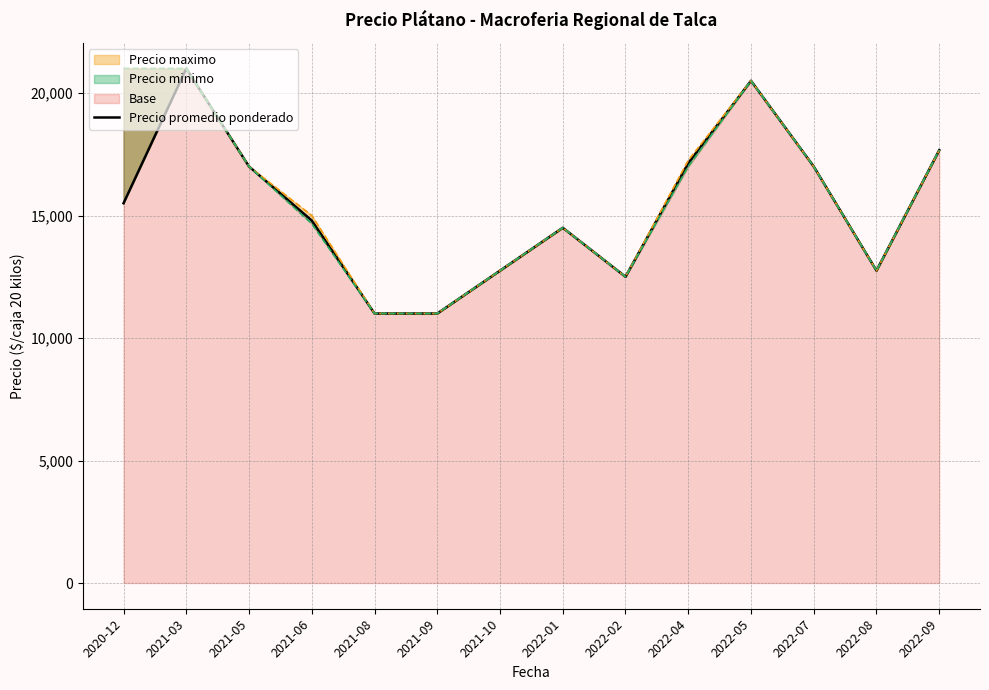

Where does the data first go above 15500?

2021-03